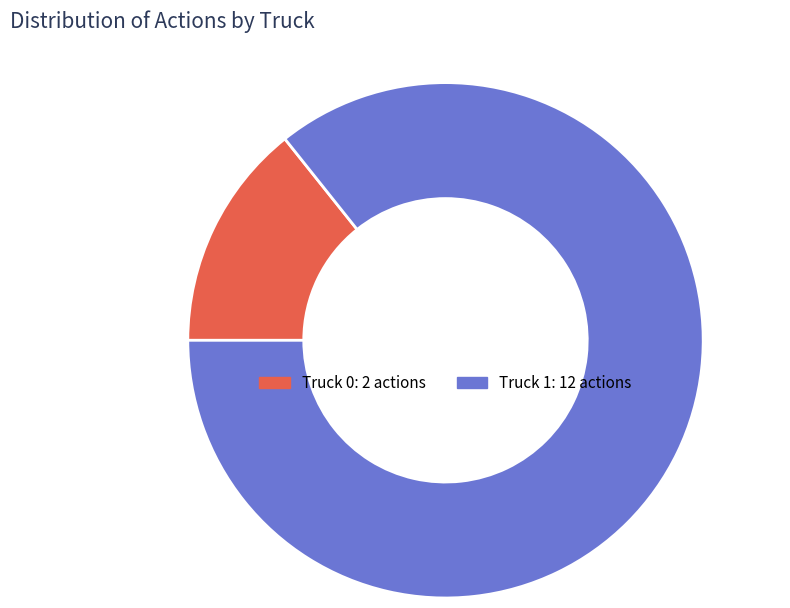

What percentage is the Truck 0 slice, to the nearest percent?

14%